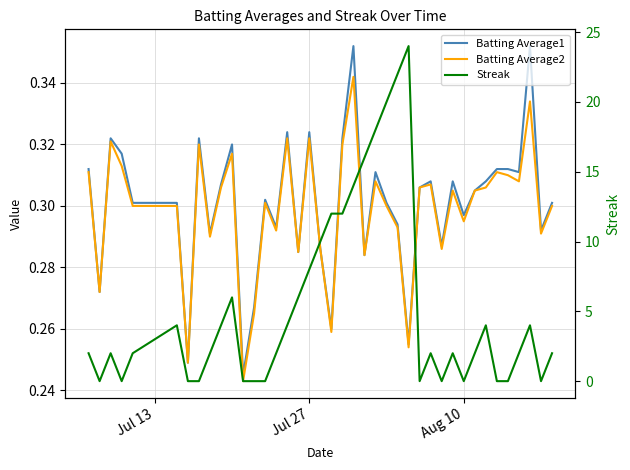

At how many categories does at least one series exceed 5?

12